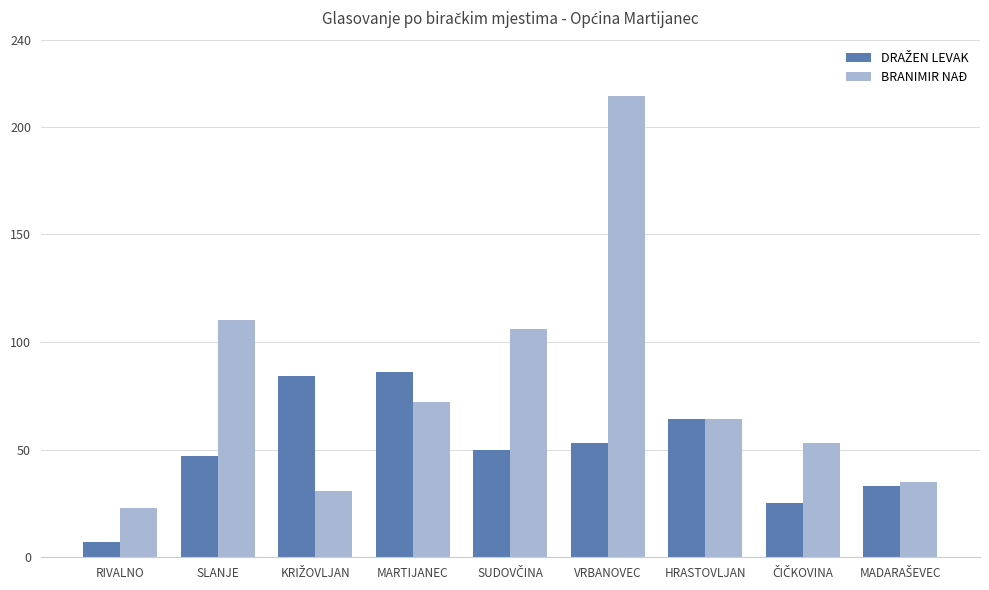

What value does the BRANIMIR NAĐ series have at VRBANOVEC, to the nearest 10?

210